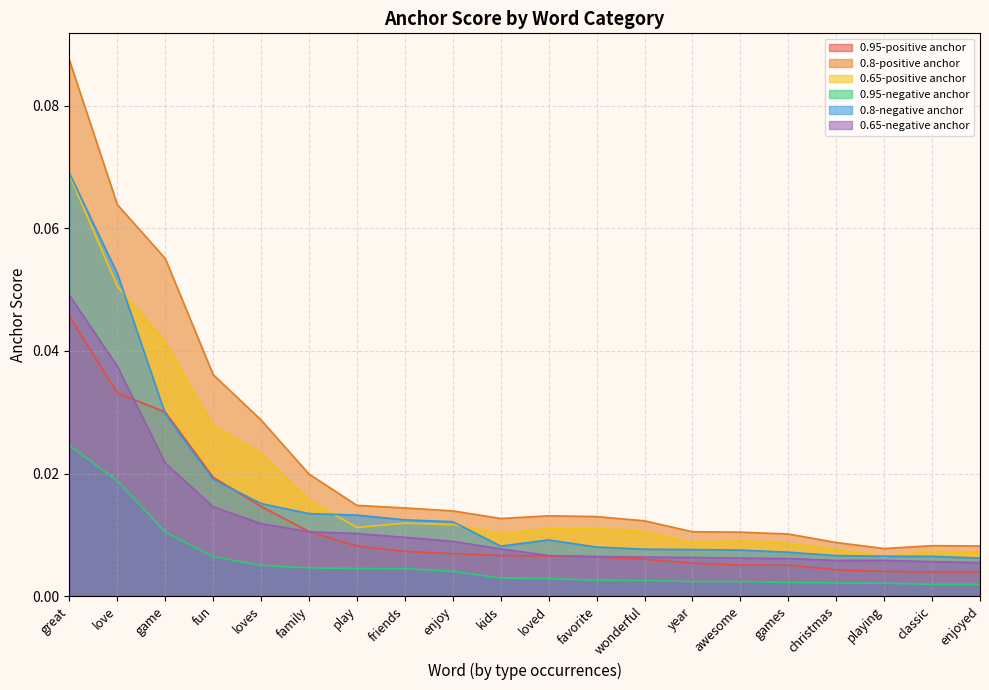

At which category is the sum across all series the highest?

great